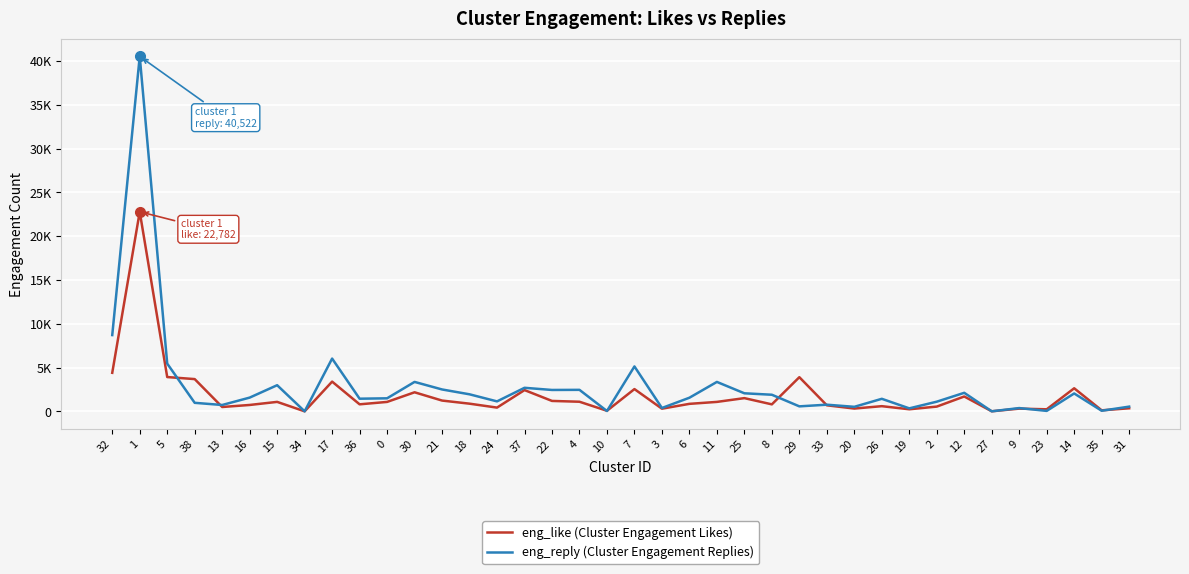

Does the chart have visible grid lines?

Yes